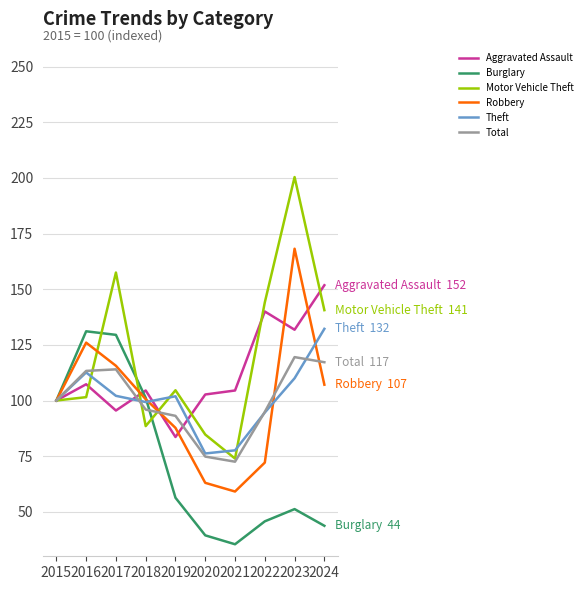

What is the approximate value of Total at 2017?

114.0